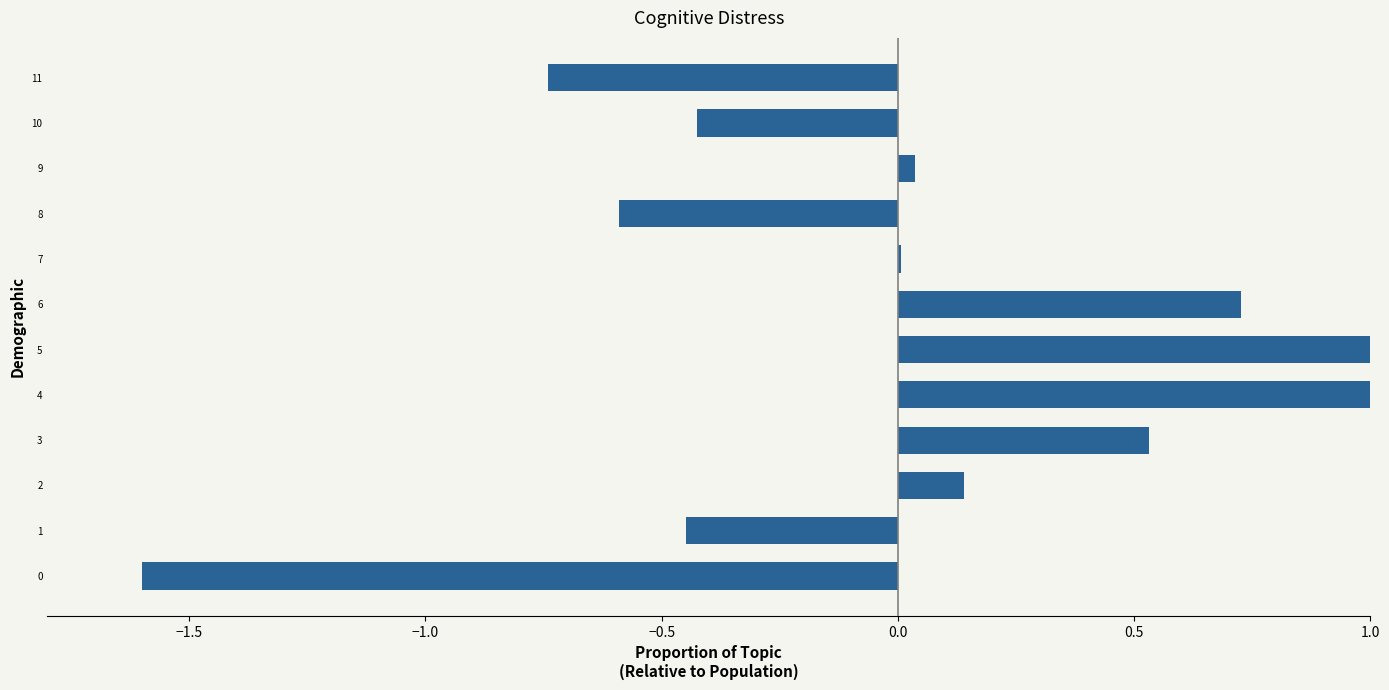

What is the sum of the values at 2 and 5?

1.4